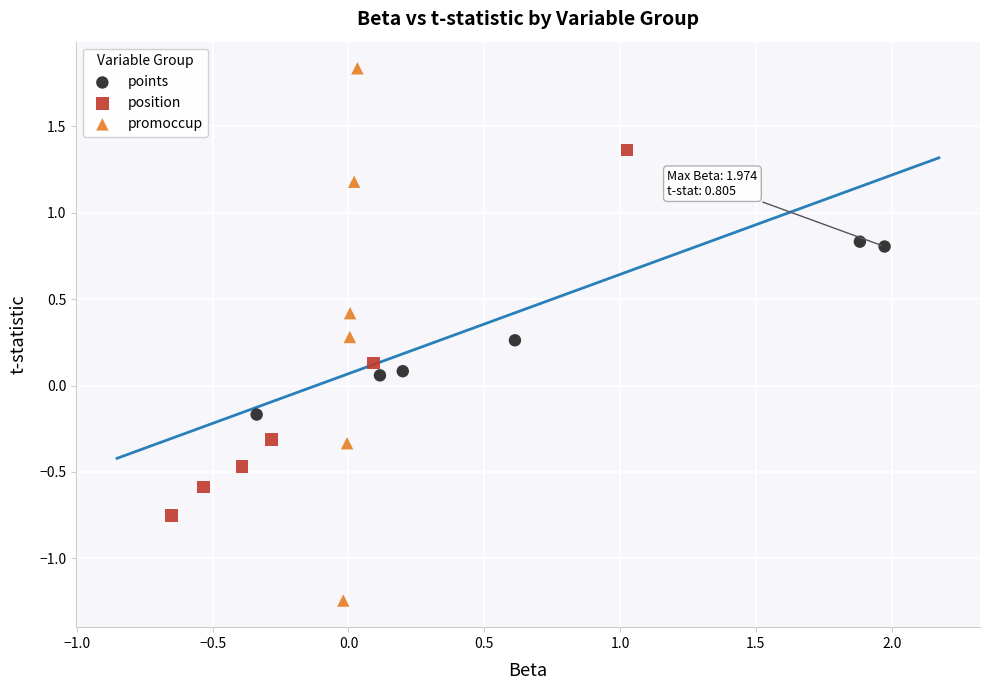

Which series has the widest spread of Y values?

promoccup